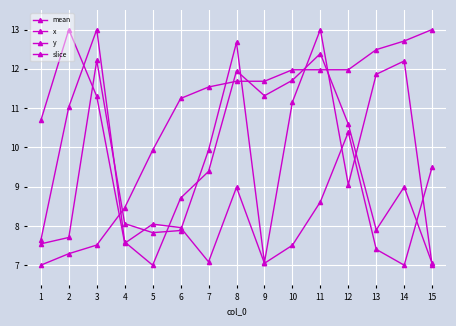

How many lines are shown in the chart?

4